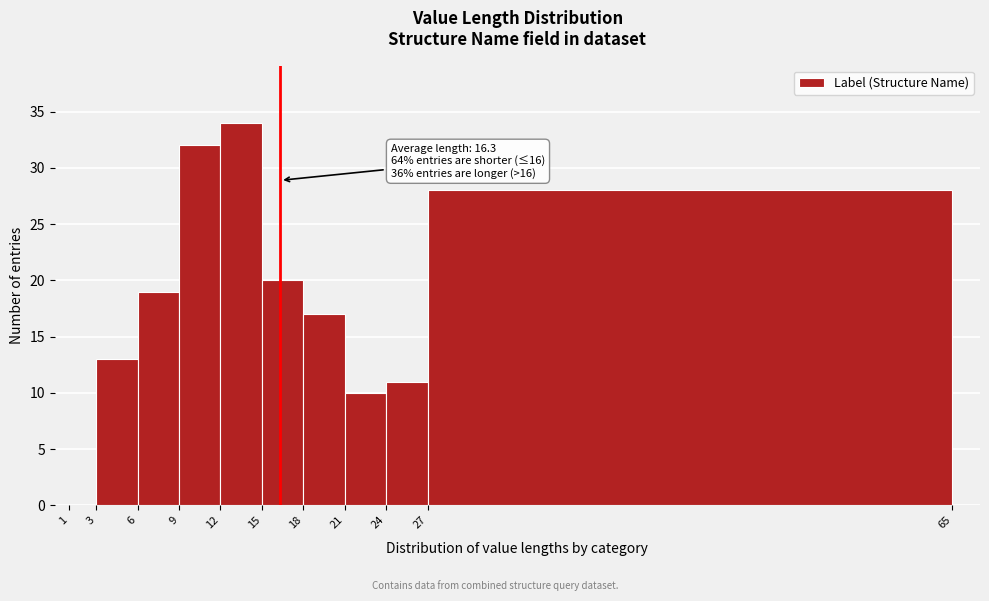

Over which range of the x-axis is the bar tallest?

12 to 15